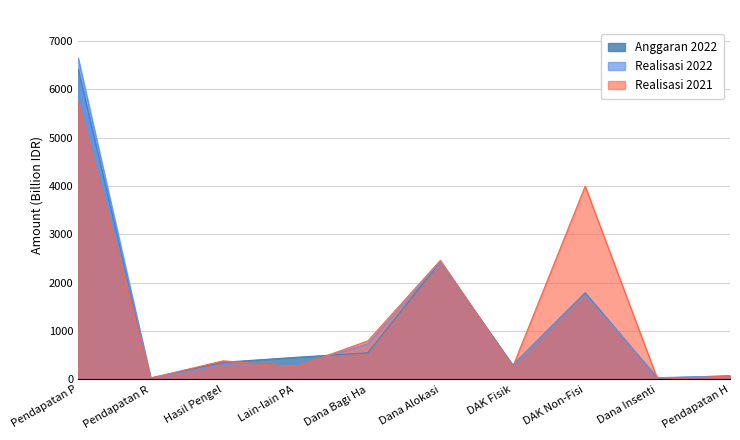

The Realisasi 2021 series shows 5730.6 at Pendapatan P. True or false?

True